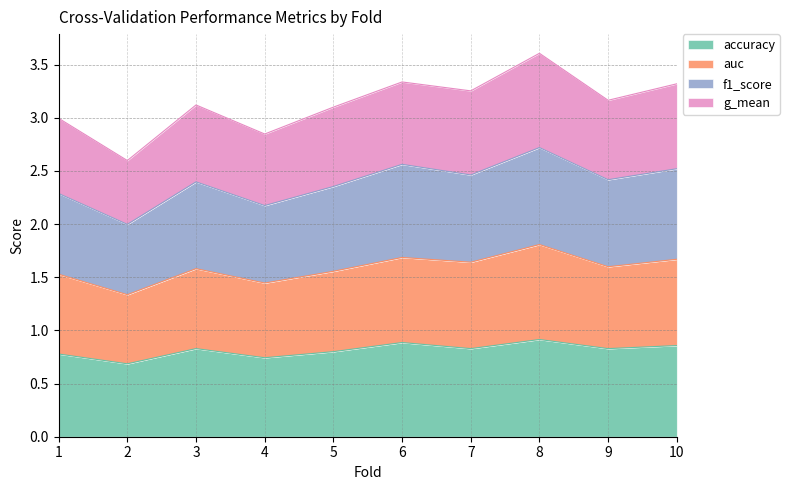

Which category has the highest value in the auc series?

8